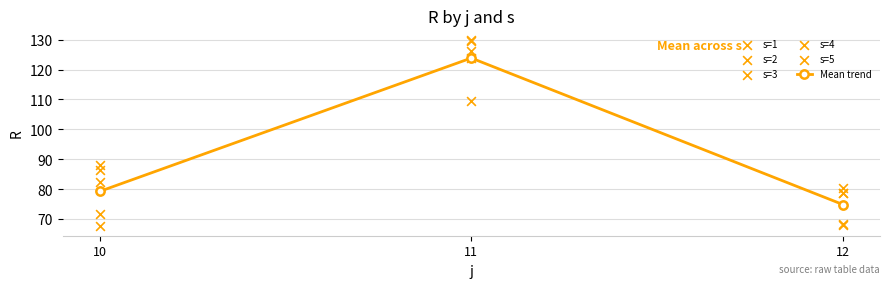

What is the total value across all series at 11?

743.0